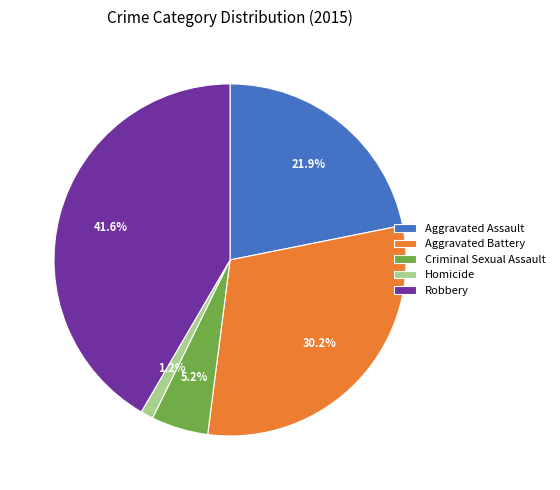

Does any single category account for the majority?

No